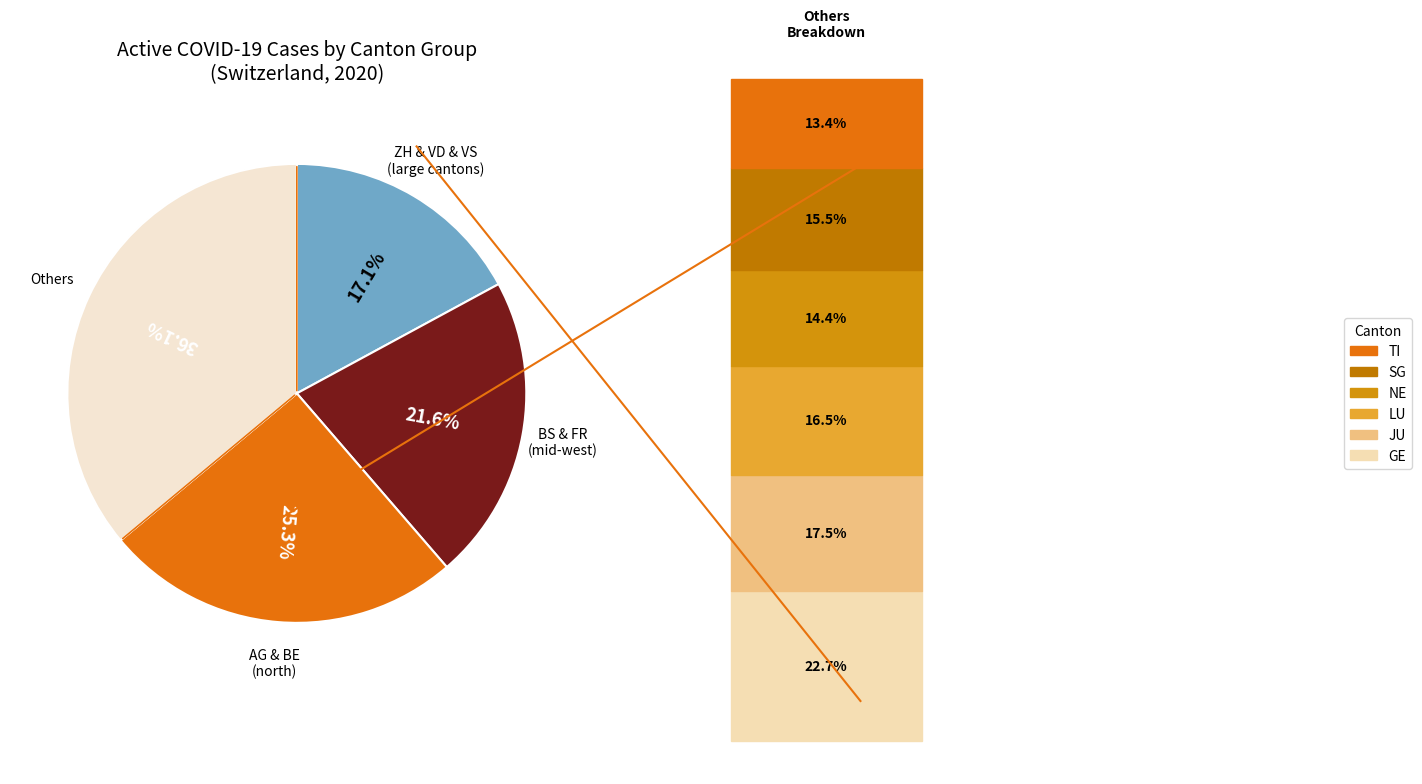

Is there a majority slice in this chart?

No